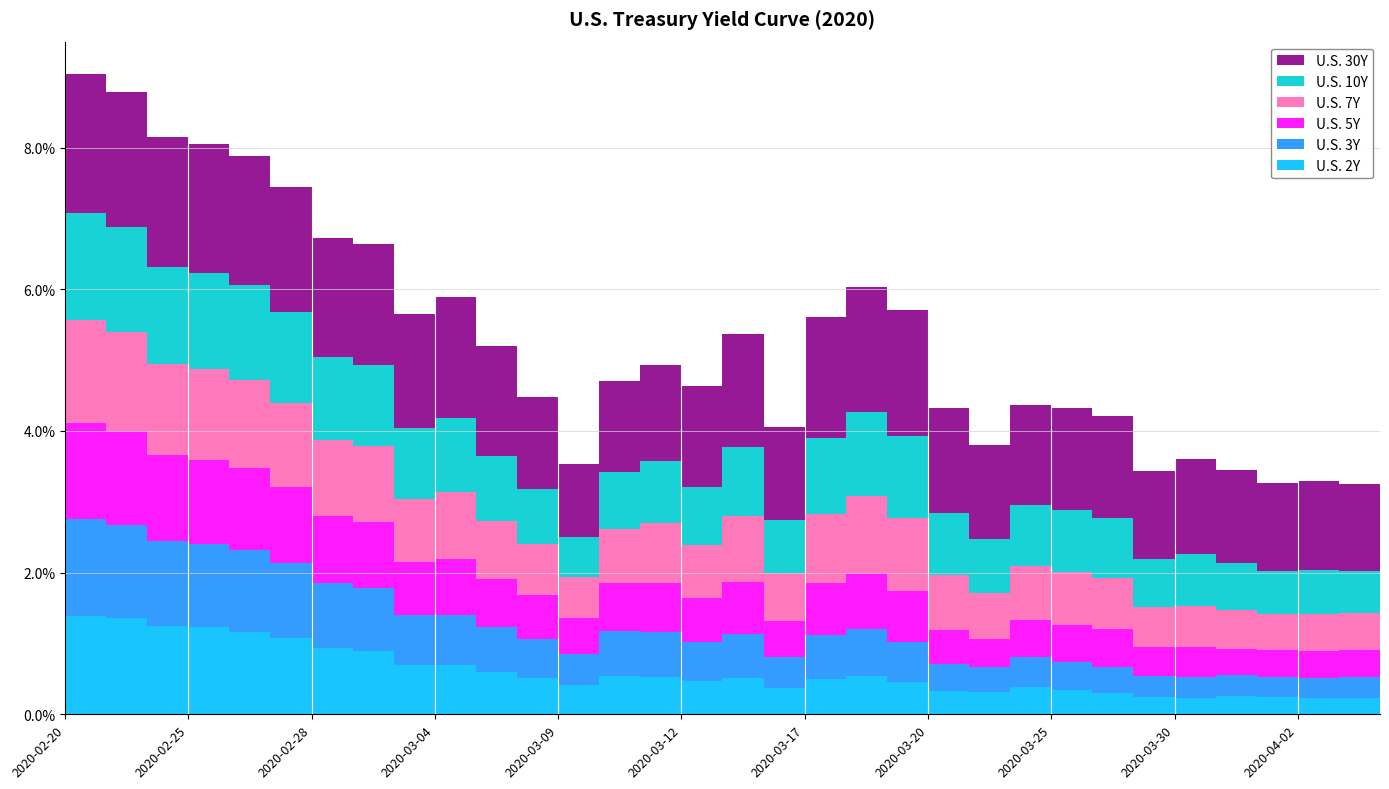

Reading left to right, what are all the values shown in this chart?

U.S. 2Y: 1.4	1.4	1.2	1.2	1.2	1.1	0.9	0.9	0.7	0.7	0.6	0.5	0.4	0.5	0.5	0.5	0.5	0.4	0.5	0.5	0.5	0.3	0.3	0.4	0.3	0.3	0.2	0.2	0.3	0.2	0.2	0.2	0.3
U.S. 3Y: 1.4	1.3	1.2	1.2	1.1	1.1	0.9	0.9	0.7	0.7	0.6	0.6	0.4	0.6	0.6	0.6	0.6	0.4	0.6	0.7	0.6	0.4	0.3	0.4	0.4	0.4	0.3	0.3	0.3	0.3	0.3	0.3	0.3
U.S. 5Y: 1.4	1.3	1.2	1.2	1.2	1.1	1.0	0.9	0.7	0.8	0.7	0.6	0.5	0.7	0.7	0.6	0.7	0.5	0.7	0.8	0.7	0.5	0.4	0.5	0.5	0.5	0.4	0.4	0.4	0.4	0.4	0.4	0.4
U.S. 7Y: 1.4	1.4	1.3	1.3	1.3	1.2	1.1	1.1	0.9	0.9	0.8	0.7	0.6	0.8	0.8	0.8	0.9	0.7	1.0	1.1	1.0	0.8	0.6	0.8	0.8	0.7	0.6	0.6	0.5	0.5	0.5	0.5	0.6
U.S. 10Y: 1.5	1.5	1.4	1.4	1.3	1.3	1.2	1.2	1.0	1.1	0.9	0.8	0.6	0.8	0.9	0.8	1.0	0.7	1.1	1.2	1.2	0.9	0.8	0.9	0.9	0.8	0.7	0.7	0.7	0.6	0.6	0.6	0.7
U.S. 30Y: 2.0	1.9	1.8	1.8	1.8	1.8	1.7	1.7	1.6	1.7	1.5	1.3	1.0	1.3	1.4	1.4	1.6	1.3	1.7	1.8	1.8	1.5	1.3	1.4	1.4	1.4	1.2	1.3	1.3	1.2	1.3	1.2	1.3